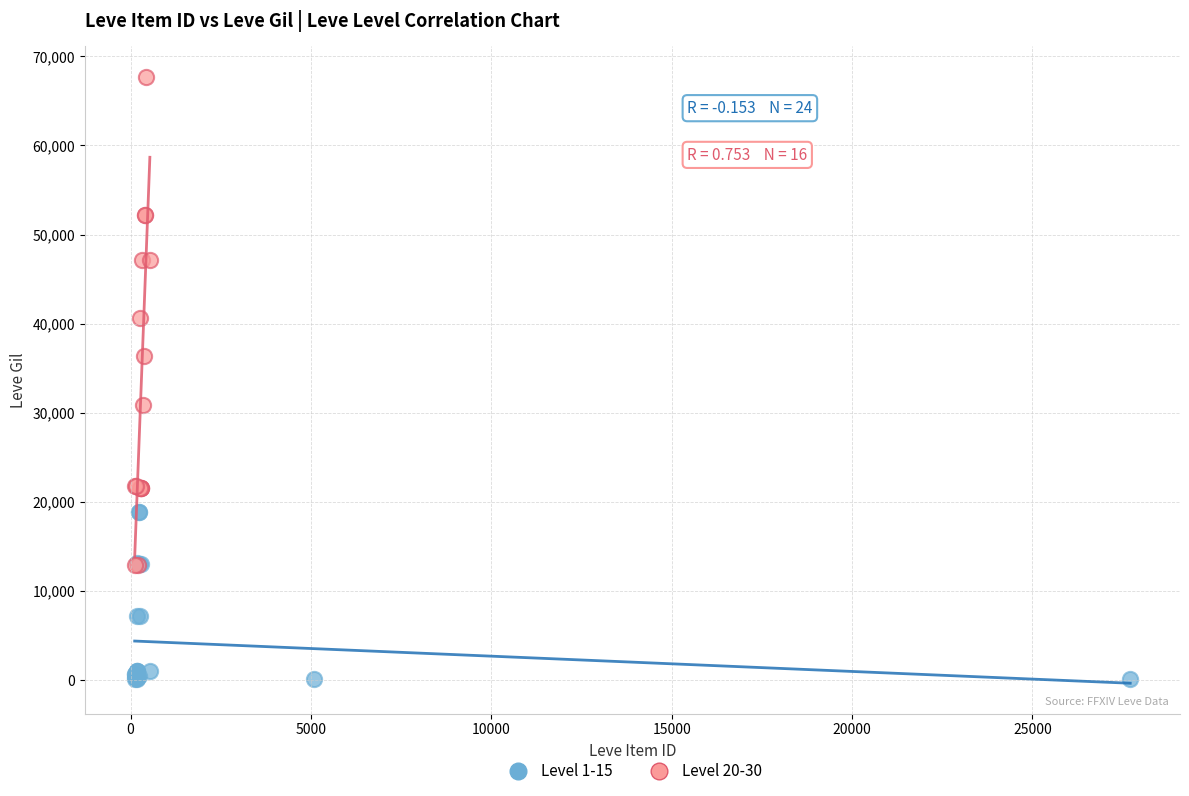

What are all the series names shown in the legend?

Level 1-15, Level 20-30